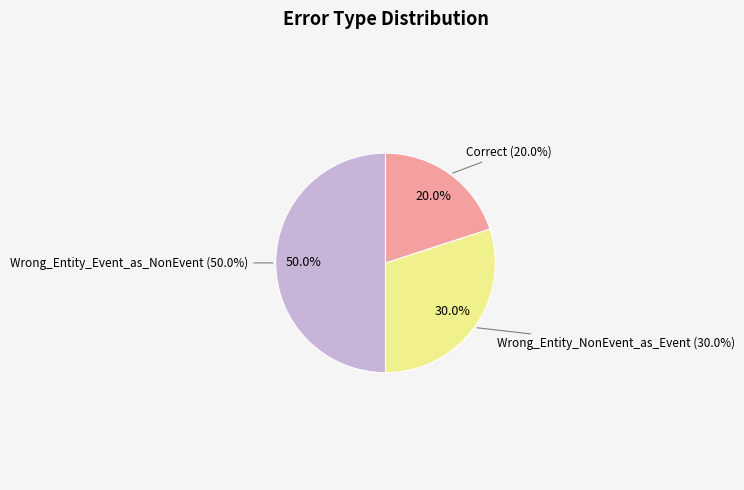

The Correct slice represents 20% of the pie. True or false?

True